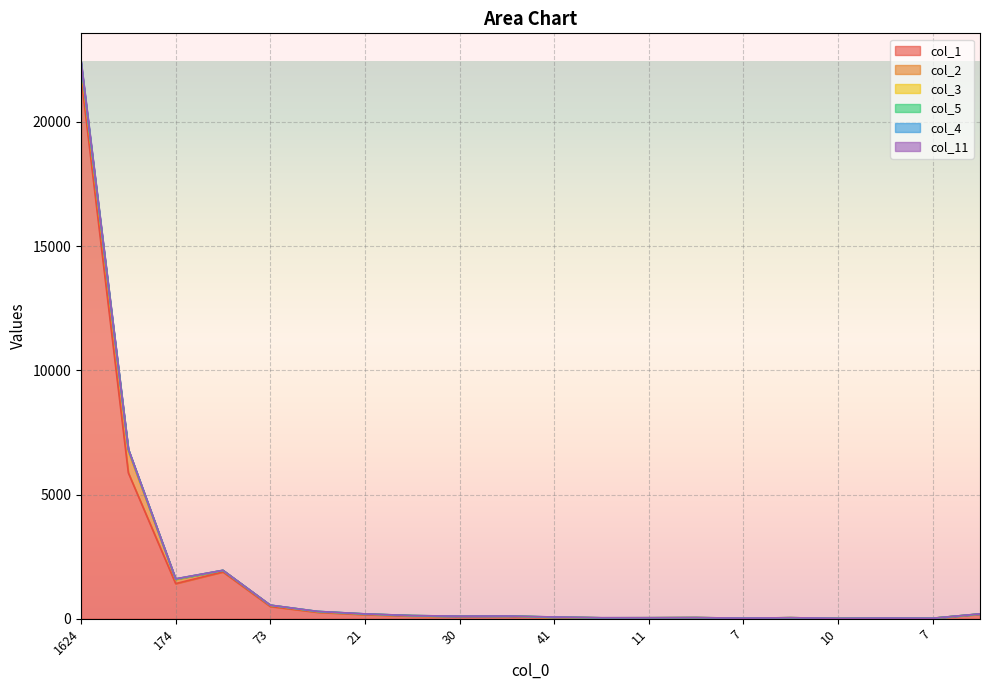

What is the total value across all series at 9?

133